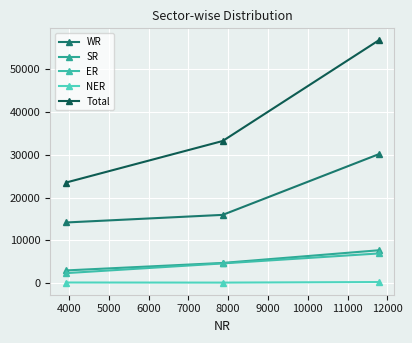

What is the difference between the second highest and minimum values in the ER series?

2269